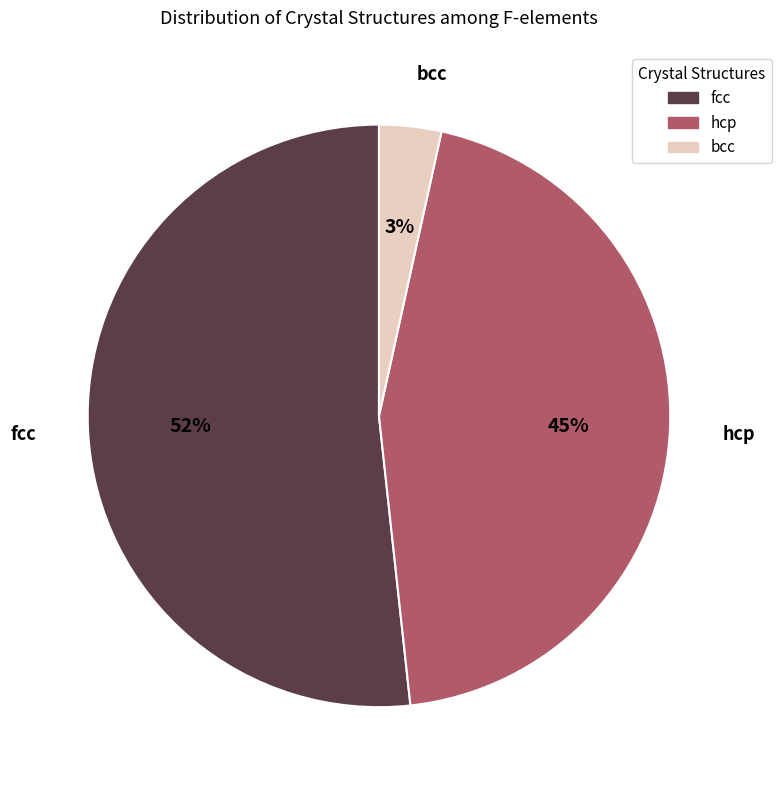

To the nearest percent, what is the combined percentage of bcc and hcp?

48%